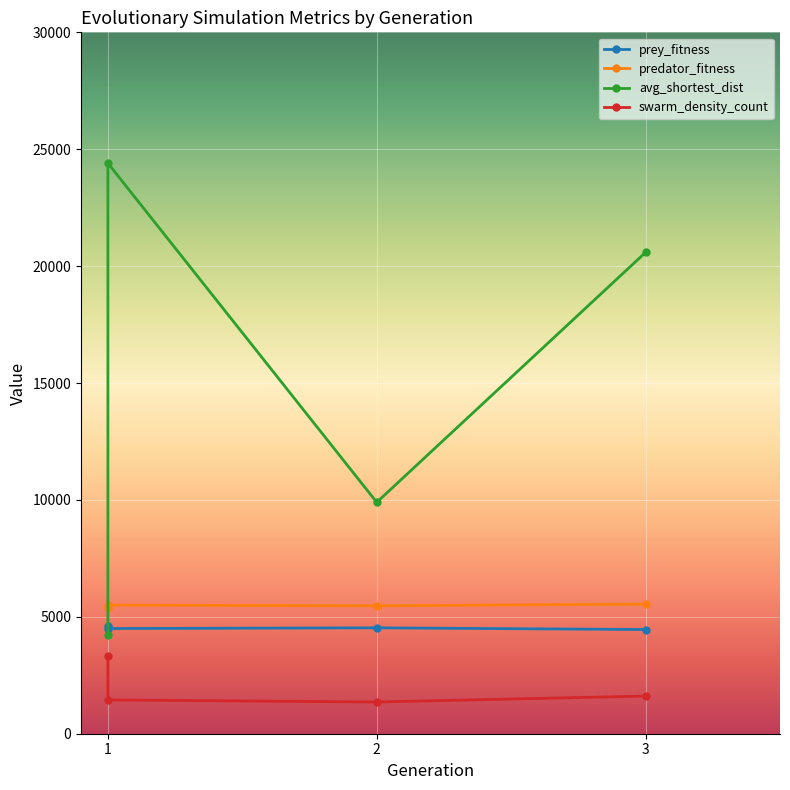

Where does the predator_fitness series first go above 5501?

3